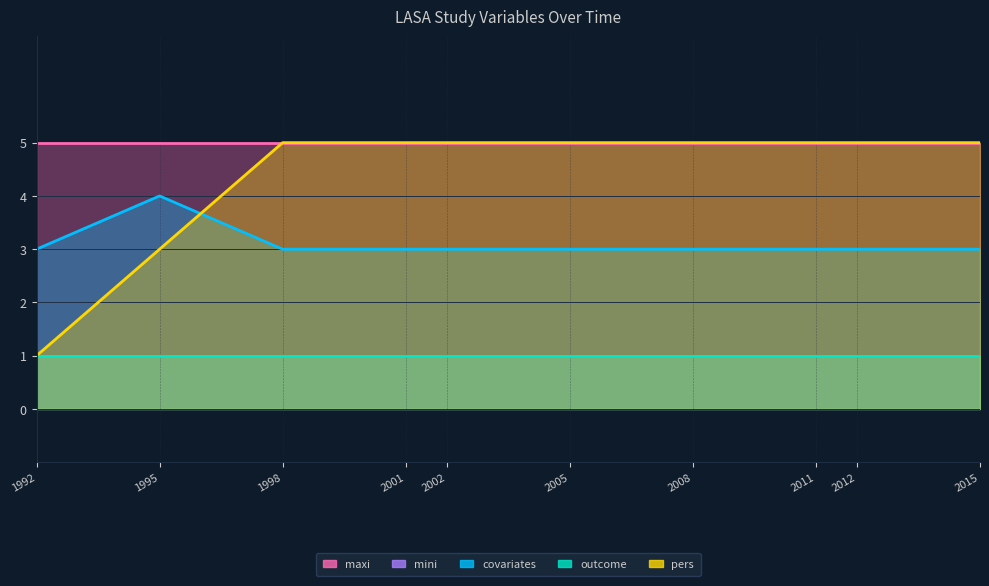

What is the sum of the maxi values at 2011 and 2015?

10